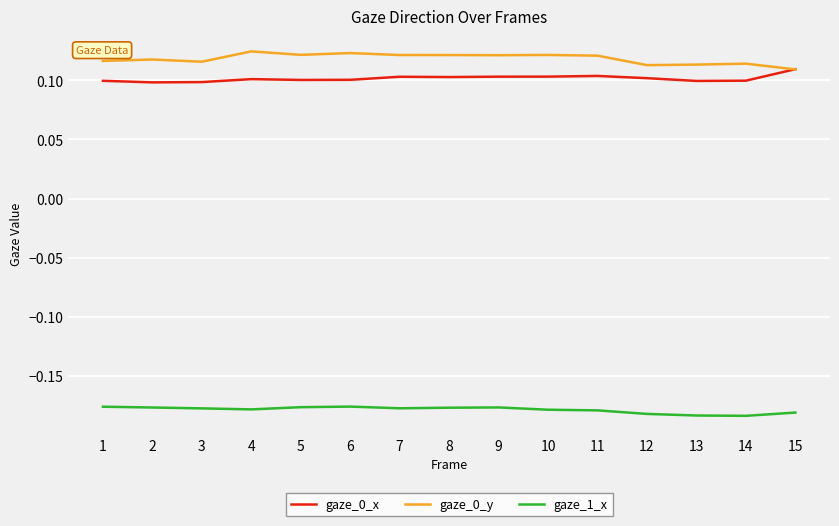

At 4, list the series in order from smallest to largest.

gaze_1_x, gaze_0_x, gaze_0_y